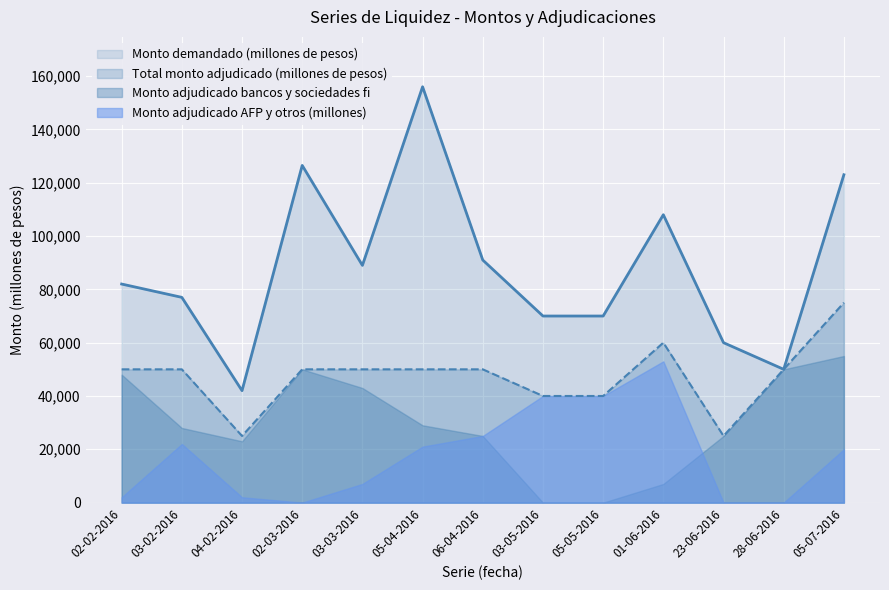

Is the value of Monto demandado (millones de pesos) at 05-05-2016 greater than the value of Total monto adjudicado (millones de pesos) at 03-05-2016?

Yes